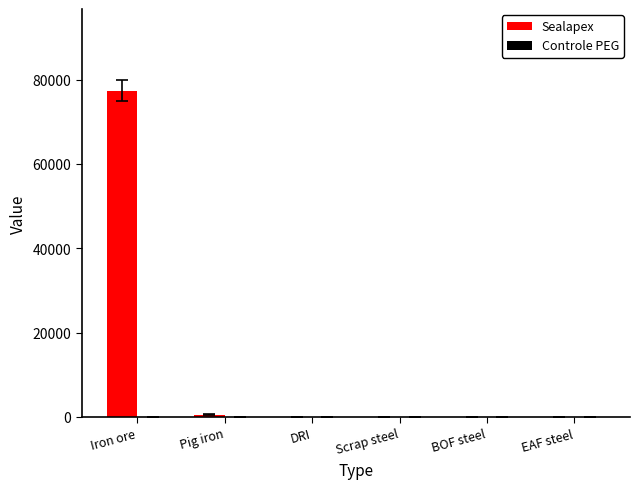

Which has a higher value, Scrap steel or Iron ore?

Iron ore